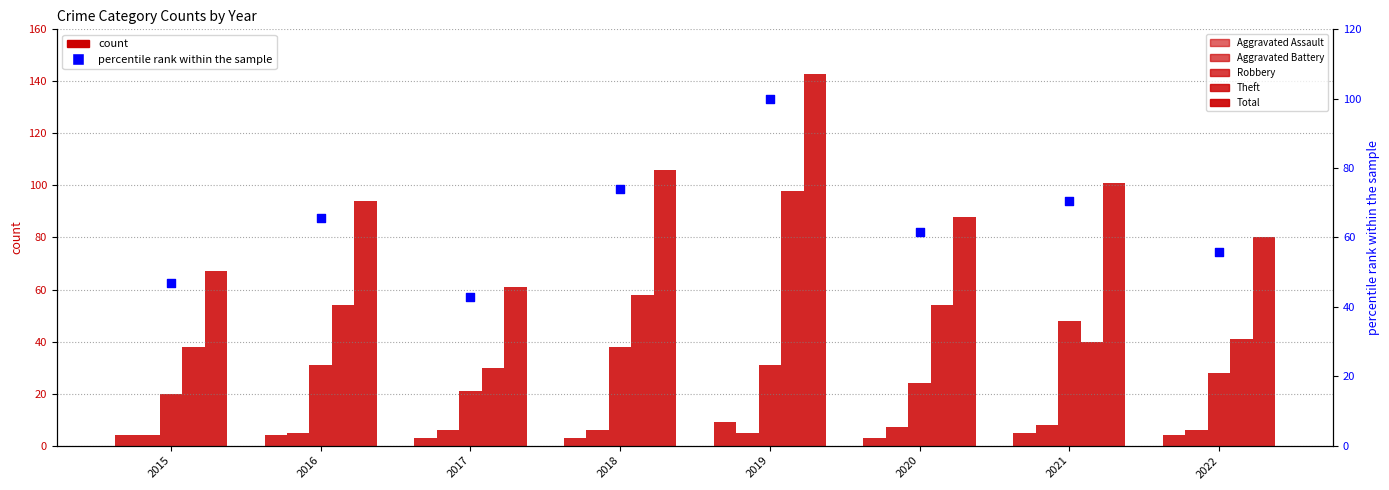

At which category is the sum across all series the highest?

2019